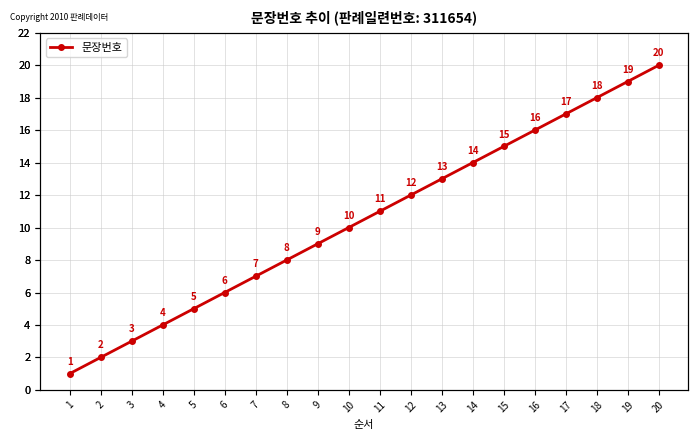

What is the smallest value displayed?

1